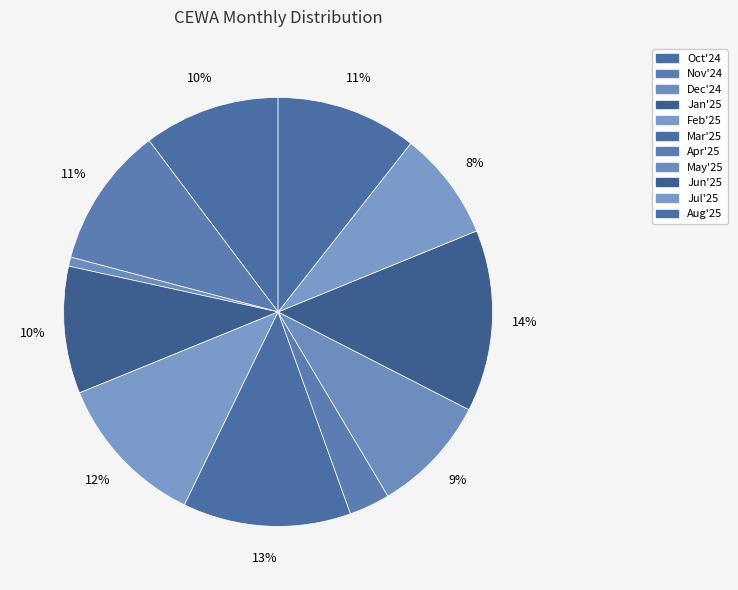

Is it true that Aug'25 is 19% of the pie?

False